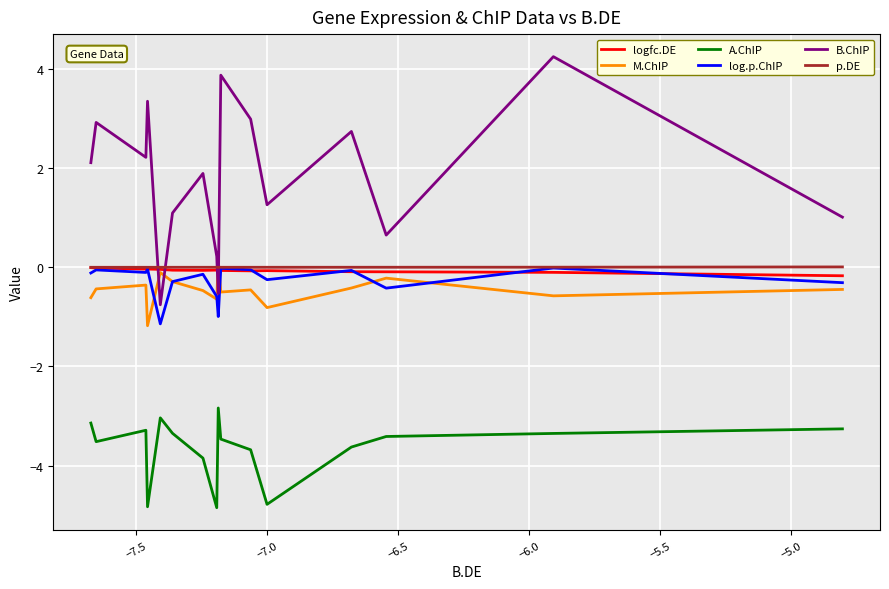

The value of logfc.DE at −5.0 is -0.1. True or false?

True